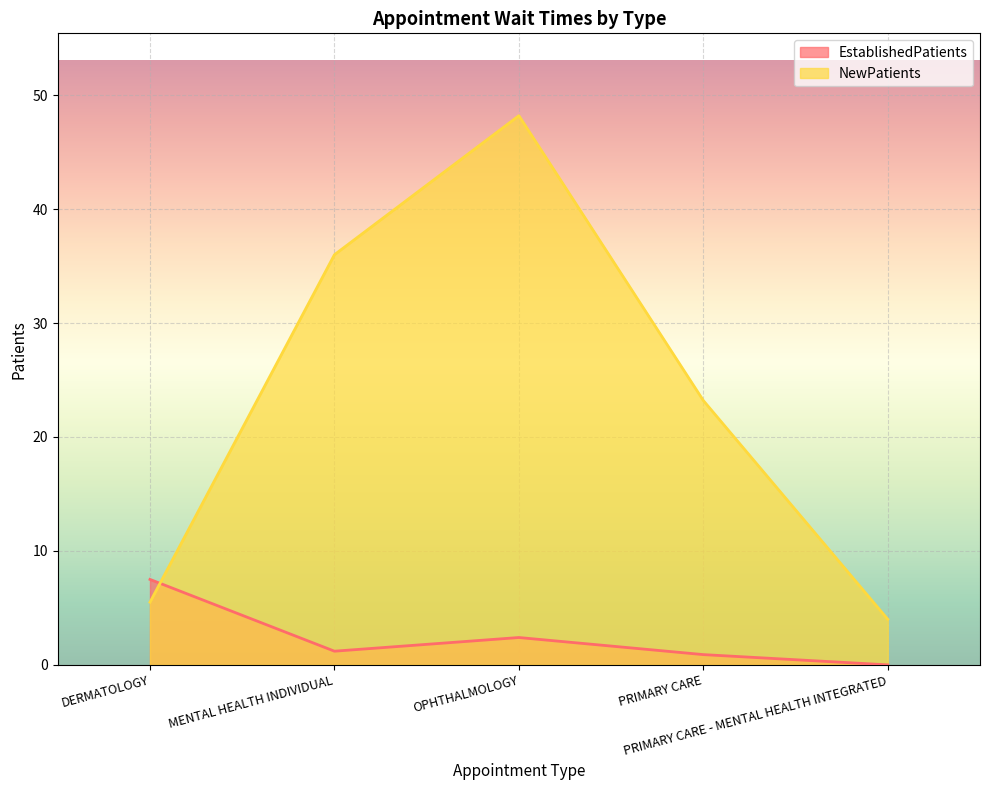

Where is the first local minimum for EstablishedPatients?

MENTAL HEALTH INDIVIDUAL